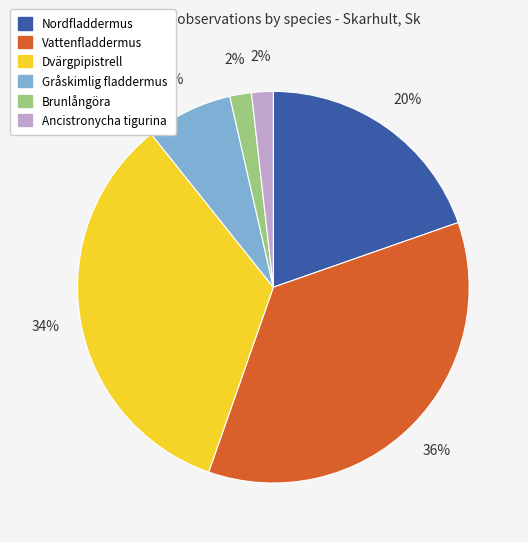

What is the largest slice in the pie chart?

Vattenfladdermus